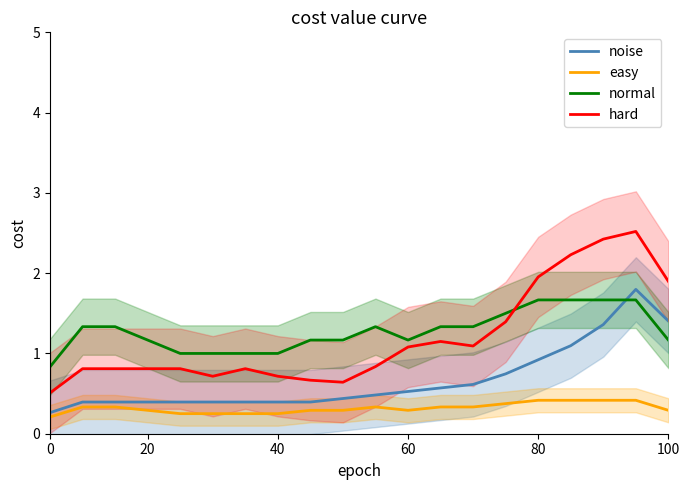

True or false: easy and noise intersect in this chart.

False